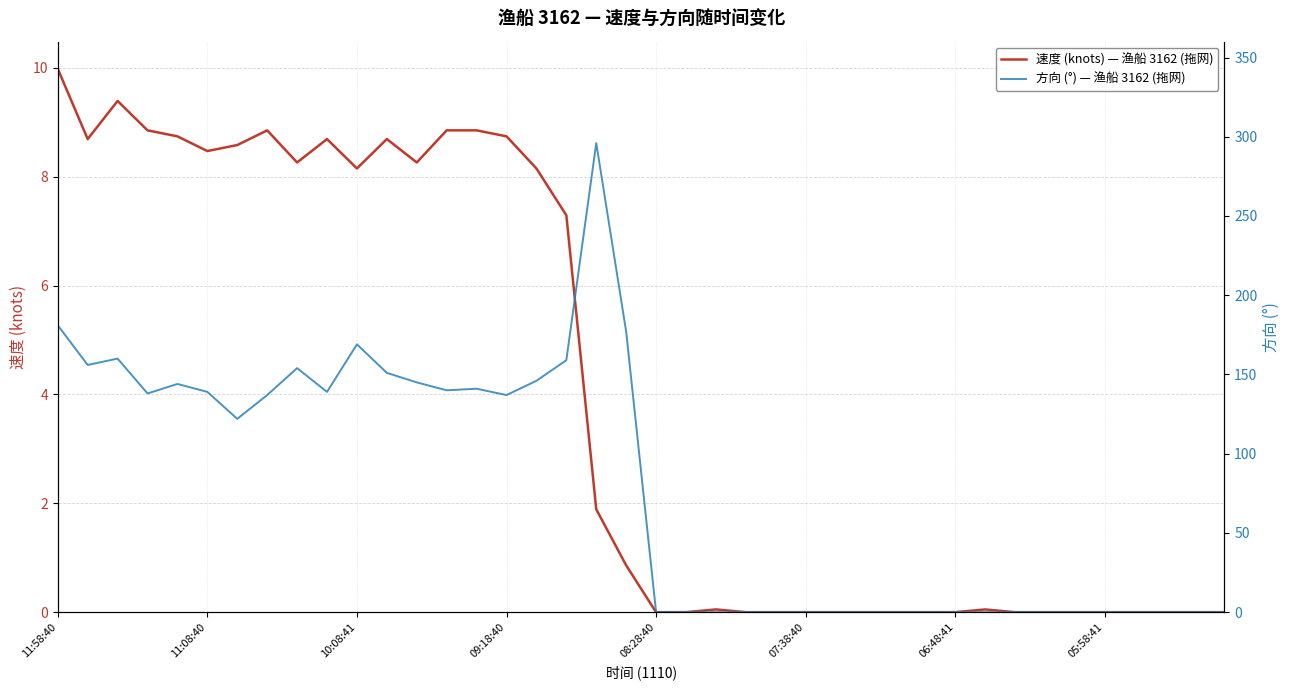

The 方向 (°) — 渔船 3162 (拖网) series shows 0.0 at 31. True or false?

True